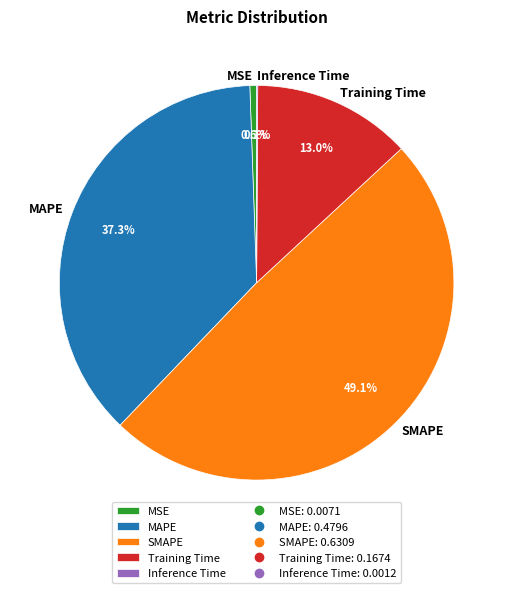

Is there any slice that represents more than half of the pie?

No